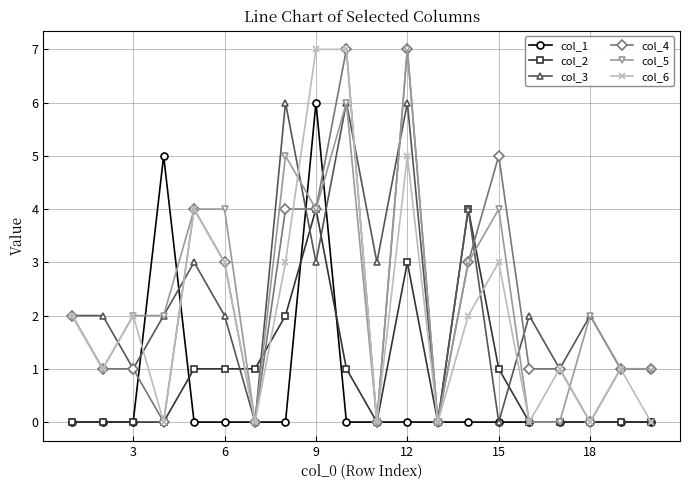

How many lines are shown in the chart?

6